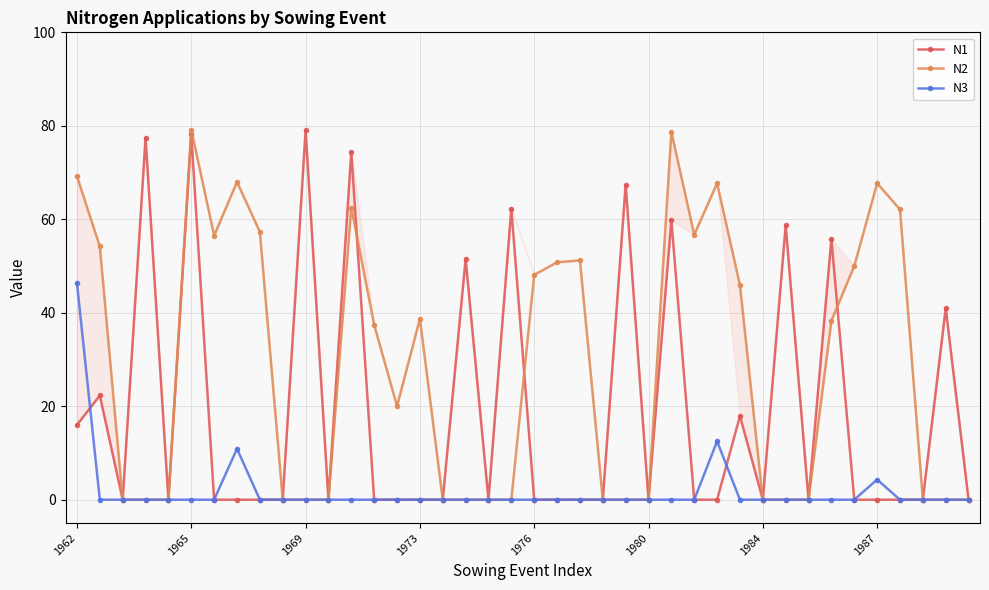

Rank the series by their average value, from highest to lowest.

N2, N1, N3